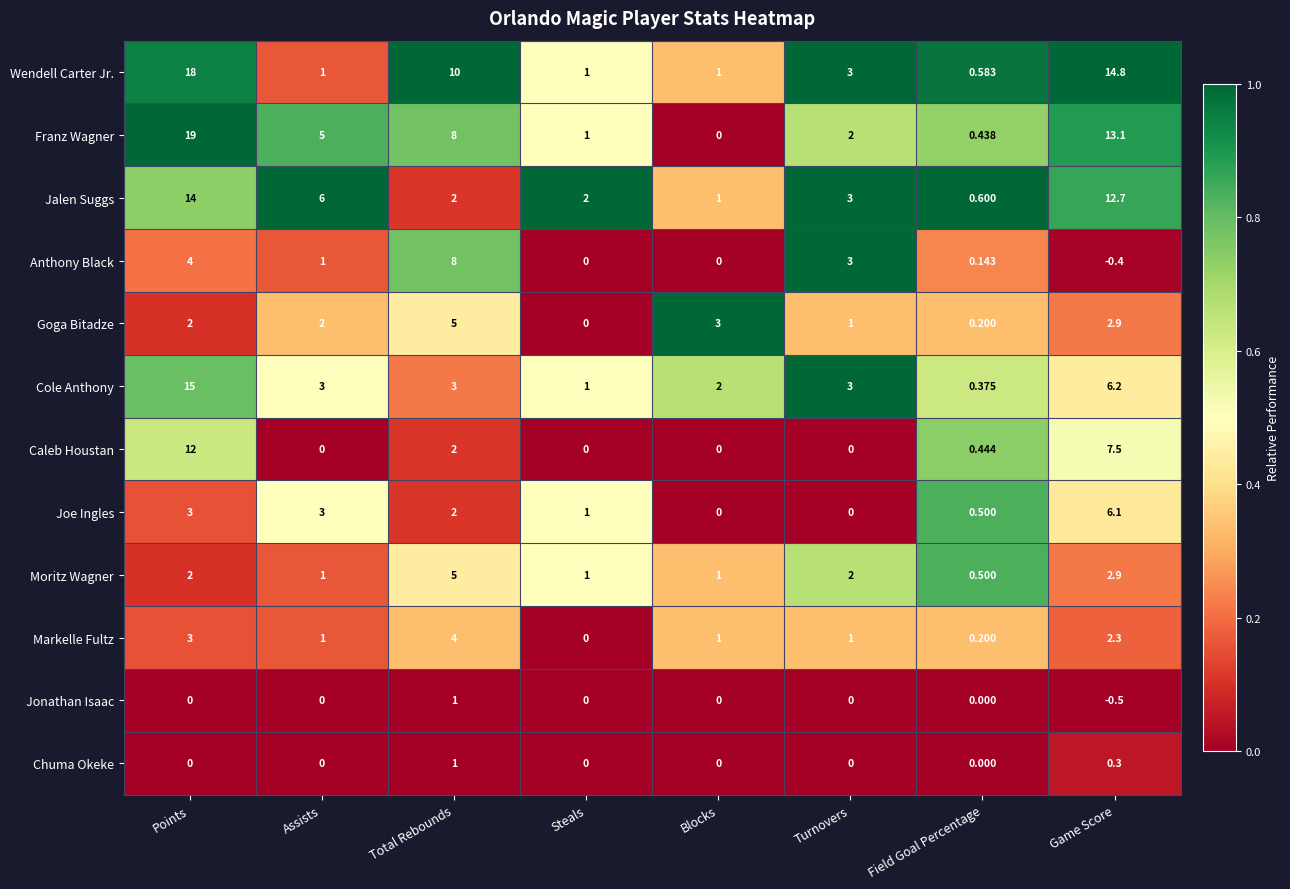

At which category does the chart reach its peak across all series?

Points